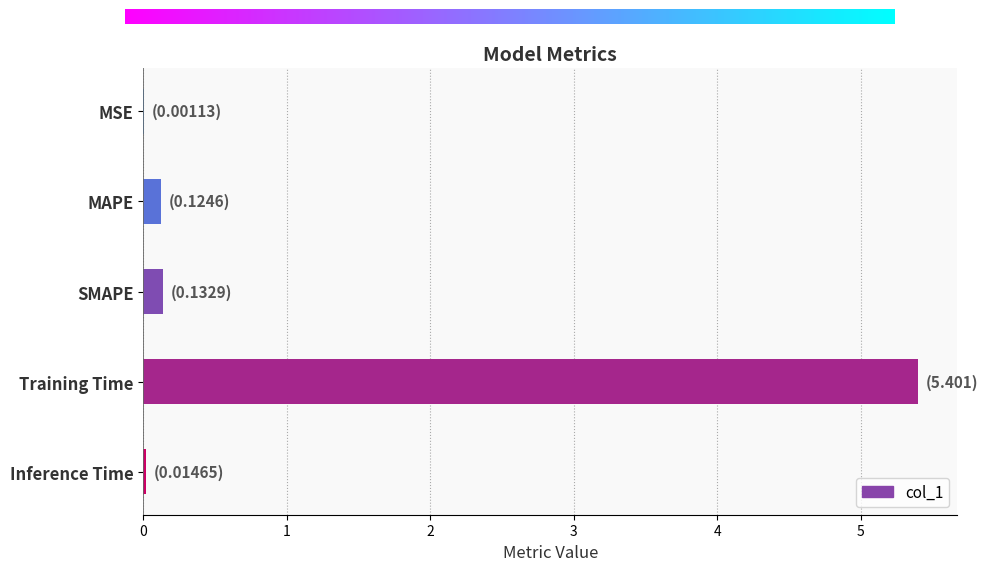

What value does the data have at Training Time?

5.4